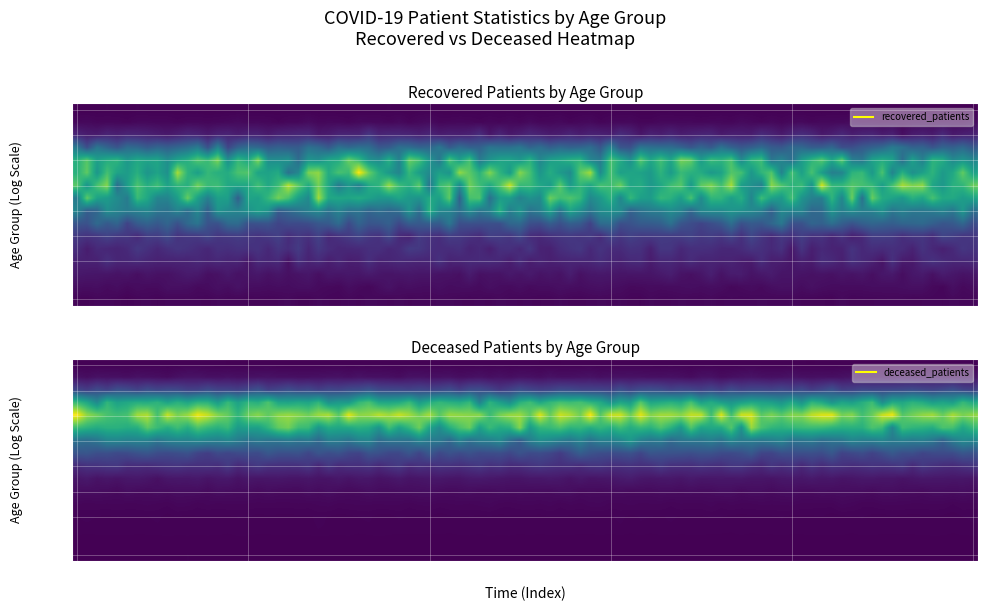

What is the difference between the highest and lowest values at 20 - 24?

19